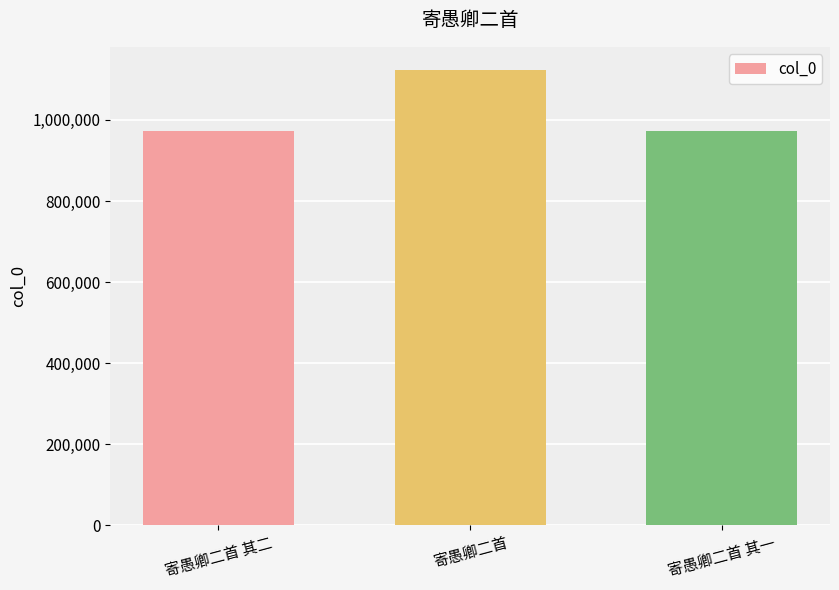

The value at 寄愚卿二首 其二 is 971784. True or false?

True